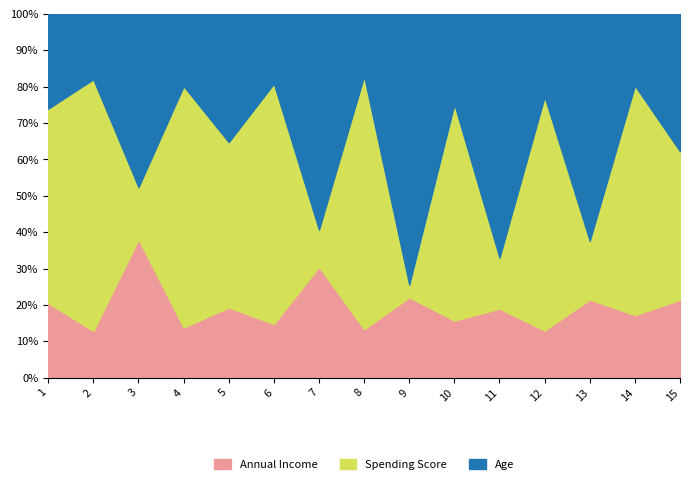

True or false: Annual Income has a value of 21 at 14.

True